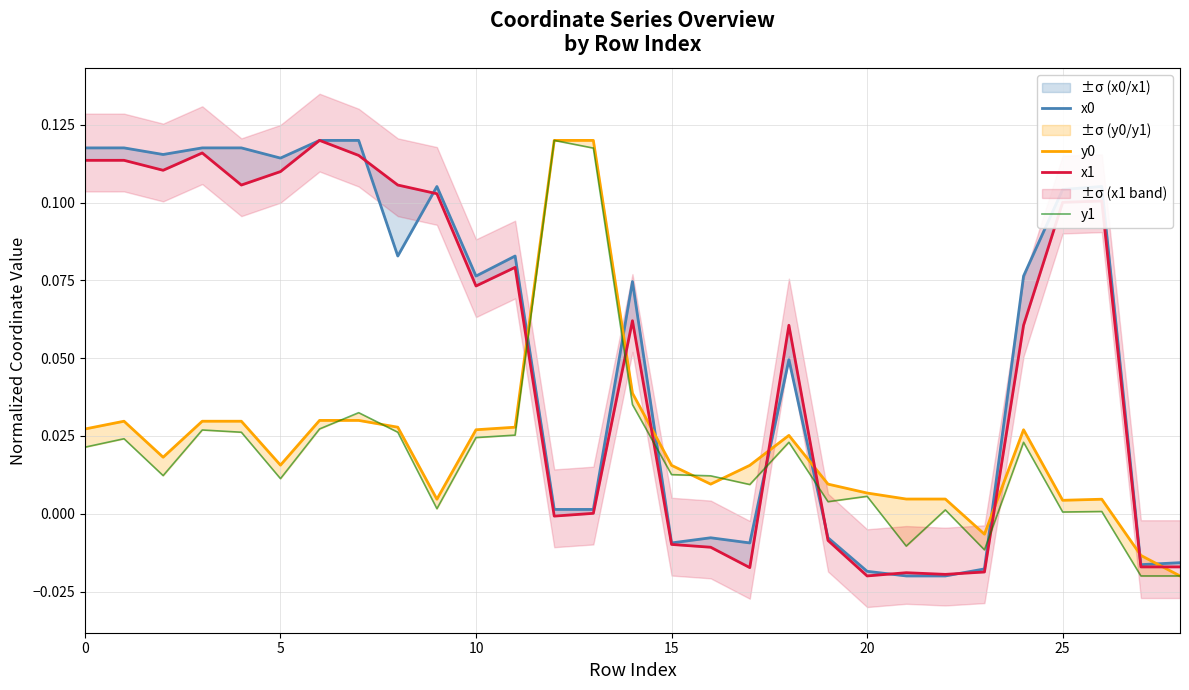

At how many categories does at least one series exceed 0?

26